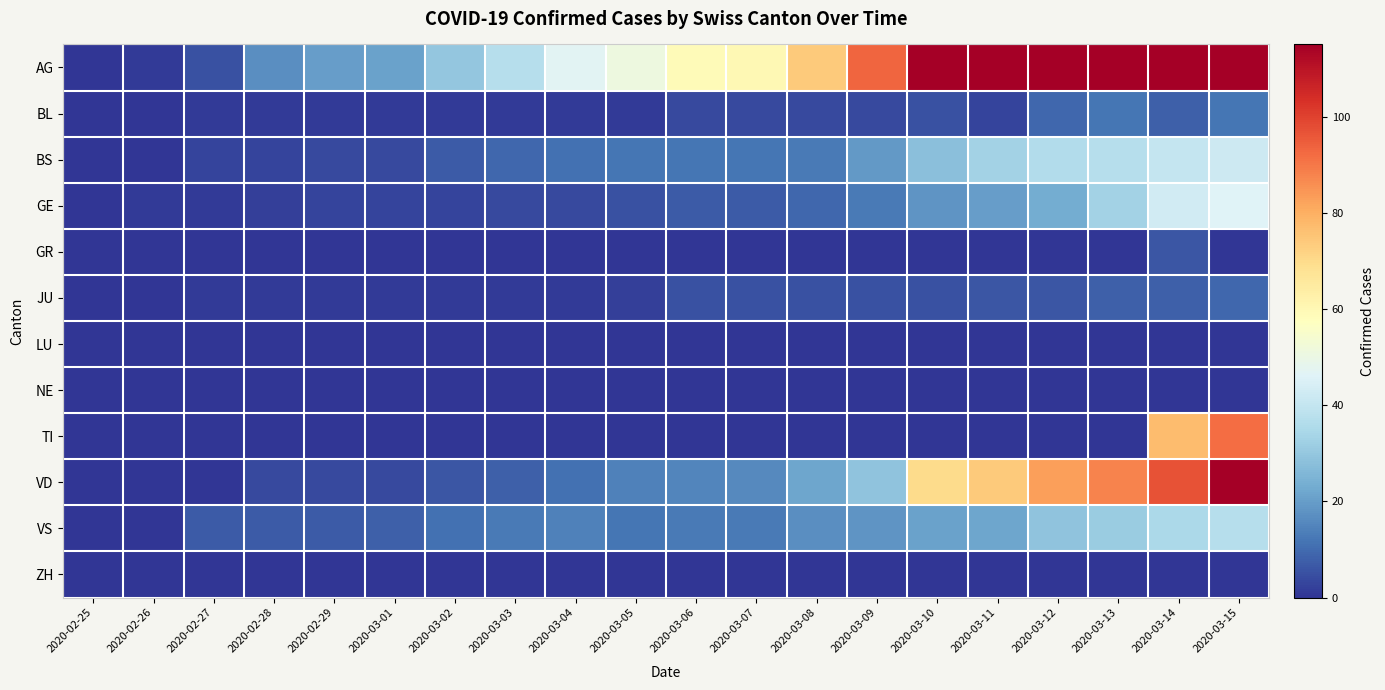

At how many categories does at least one series exceed 151?

6